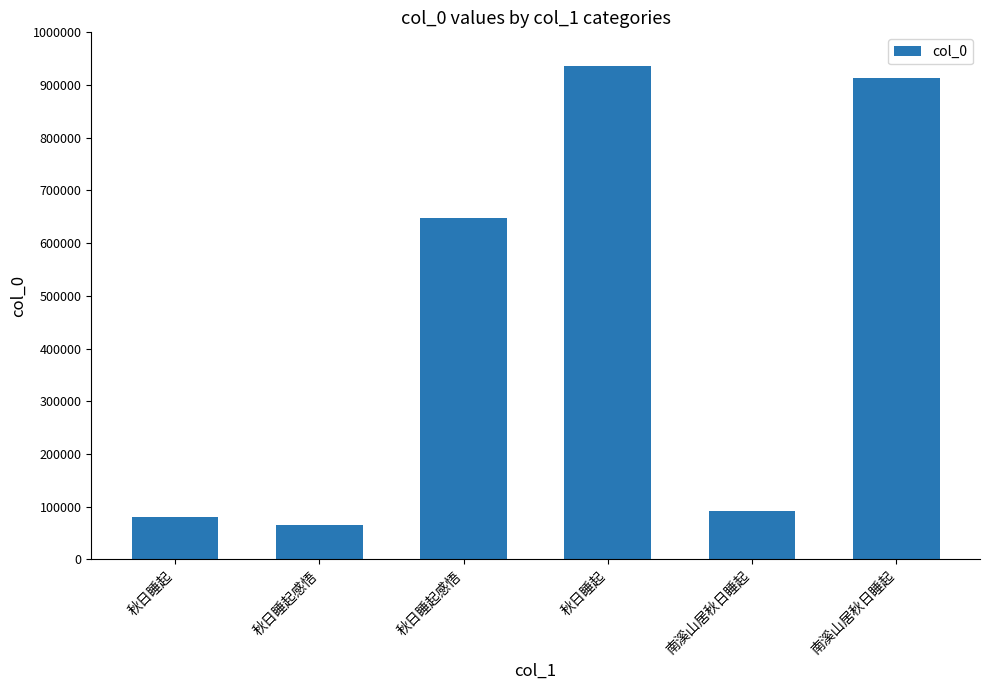

What is the sum of the values at 南溪山居秋日睡起 and 秋日睡起?

1028912